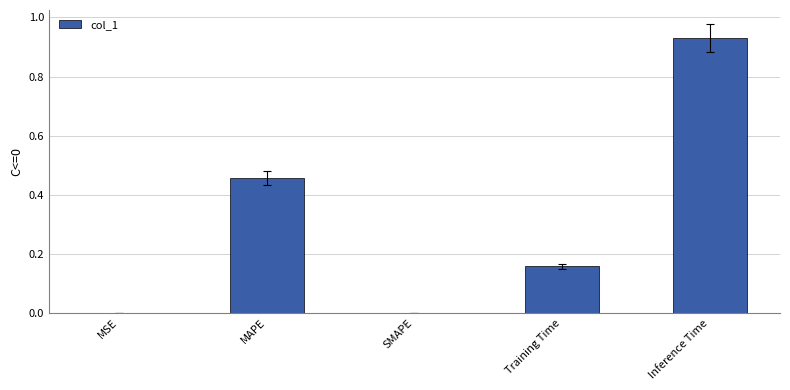

How many series are shown in this chart?

1